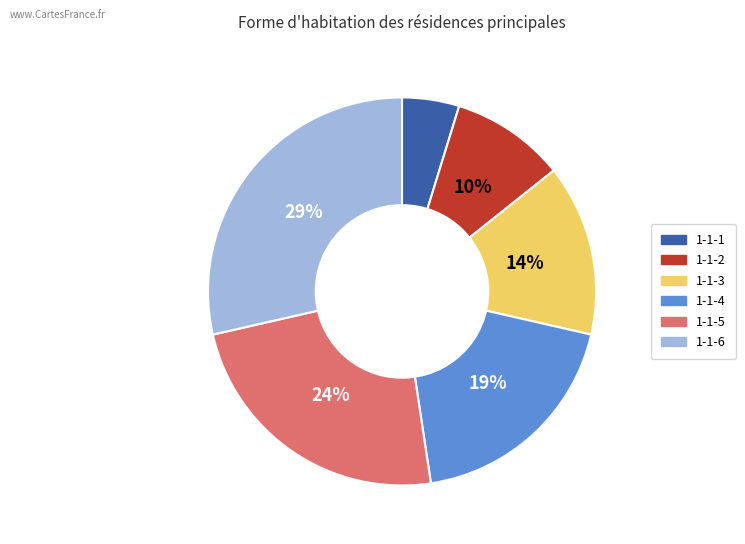

True or false: 1-1-4 accounts for 19% of the total.

True